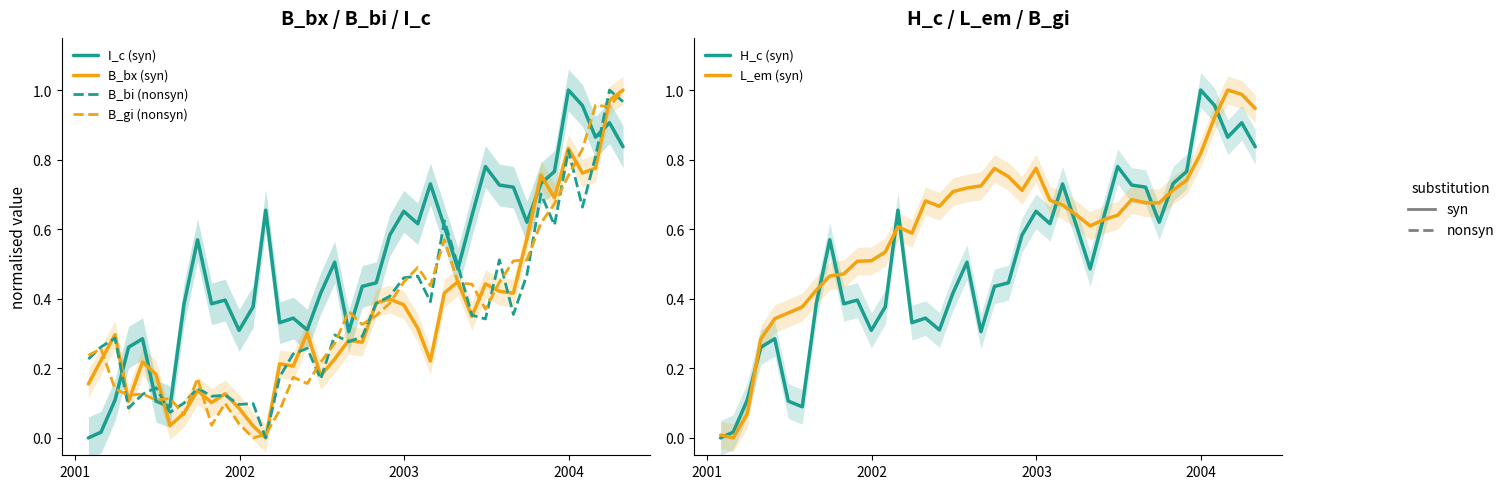

How many lines are shown in the chart?

6